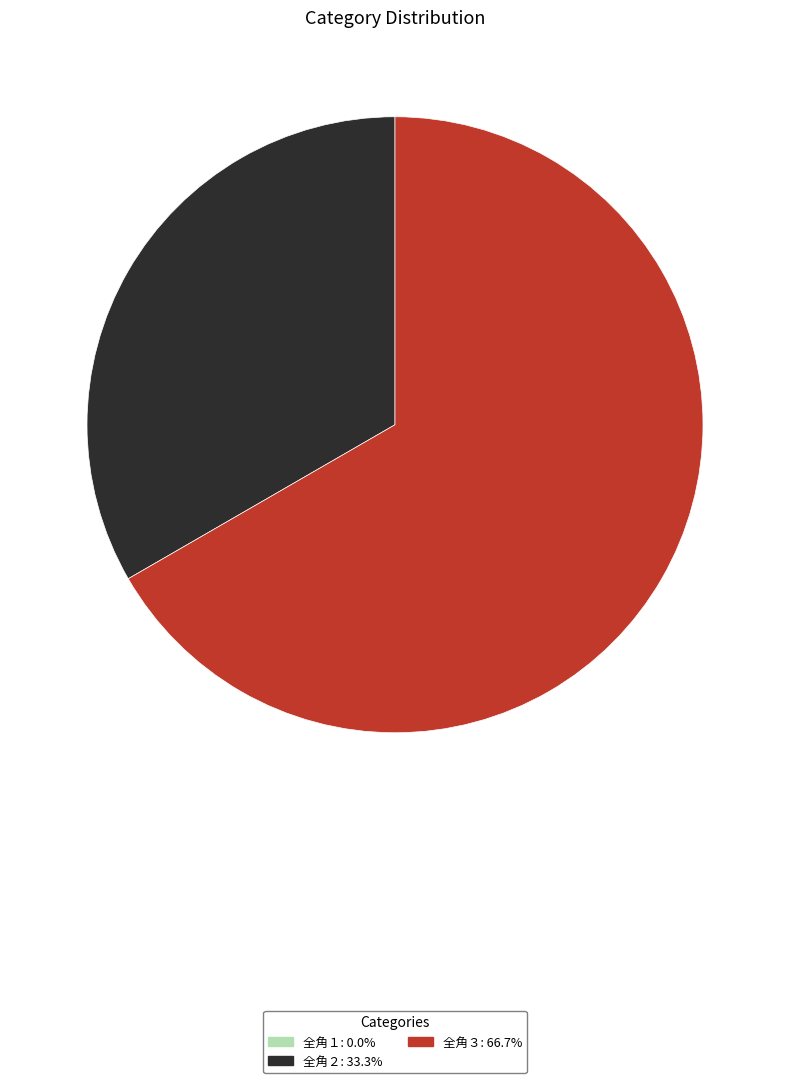

Which has a higher value, 全角２ or 全角３?

全角３